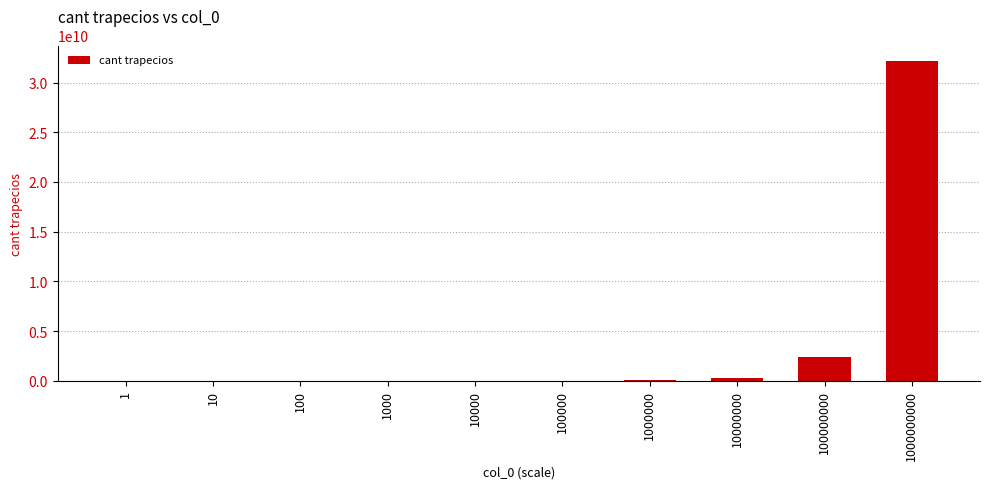

What is the maximum value shown in the chart?

32127834100